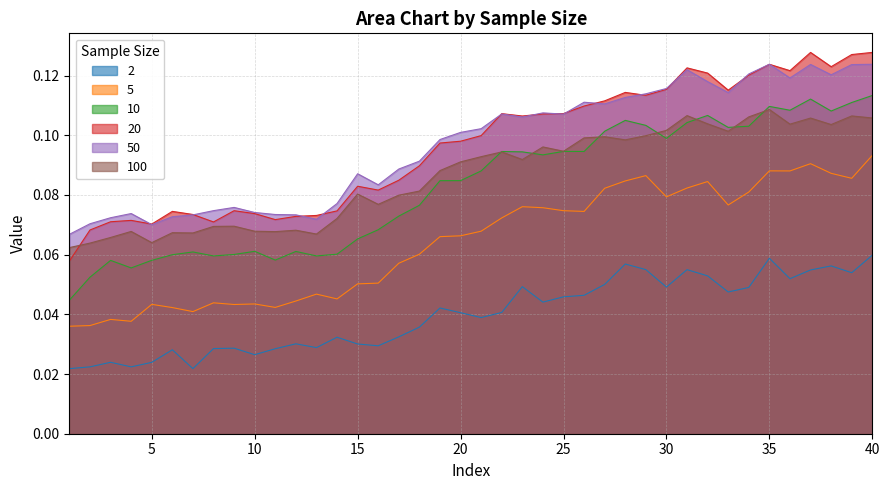

At which category is the sum across all series the highest?

40